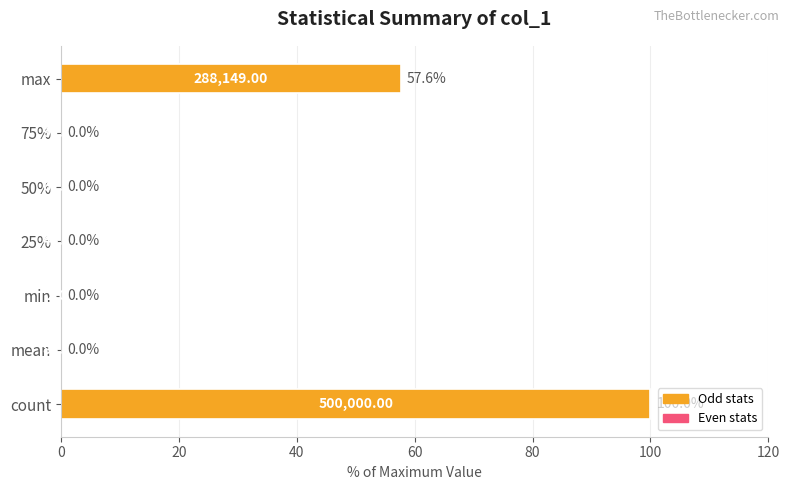

What is the sum of all values?

157.7